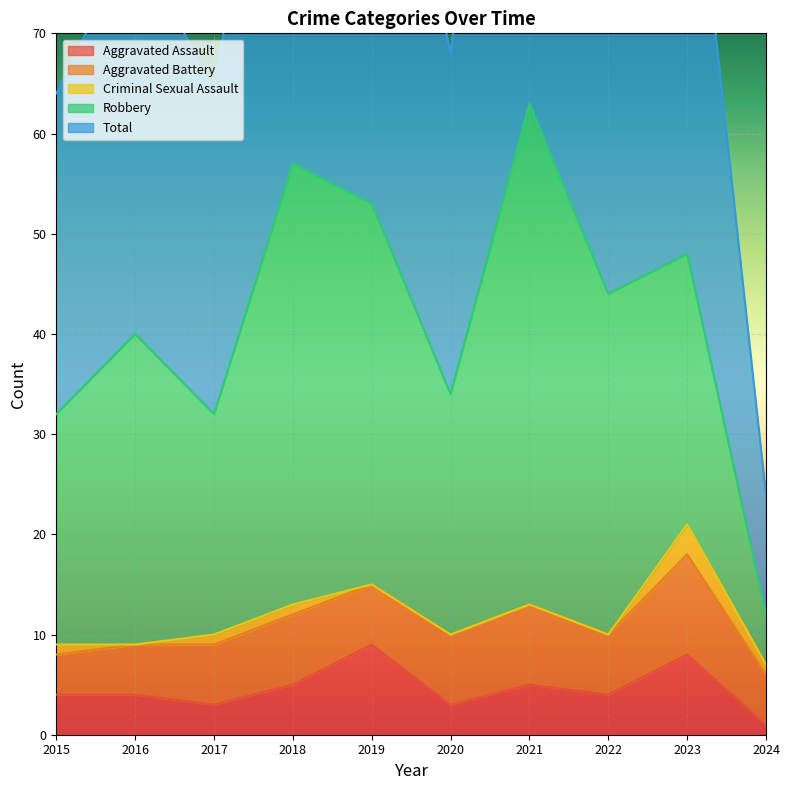

What is the sum of all Criminal Sexual Assault values?

7